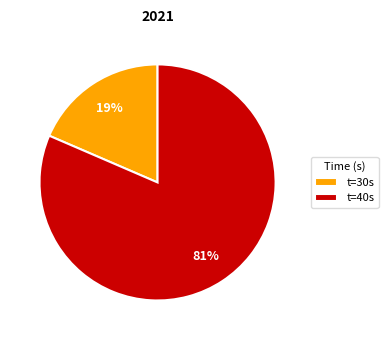

Is it true that t=40s is 71% of the pie?

False